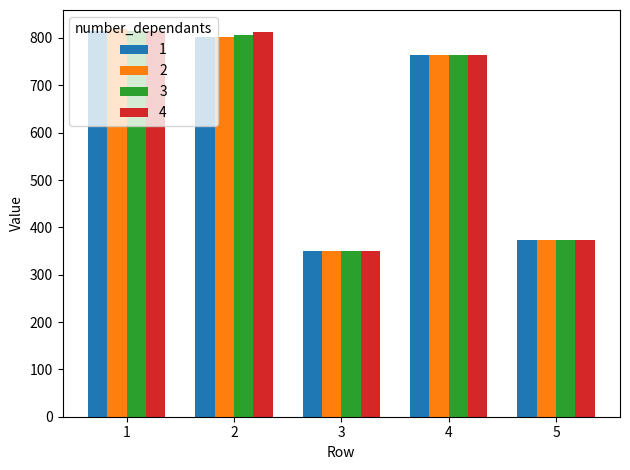

How many data points in 3 are above 764?

3